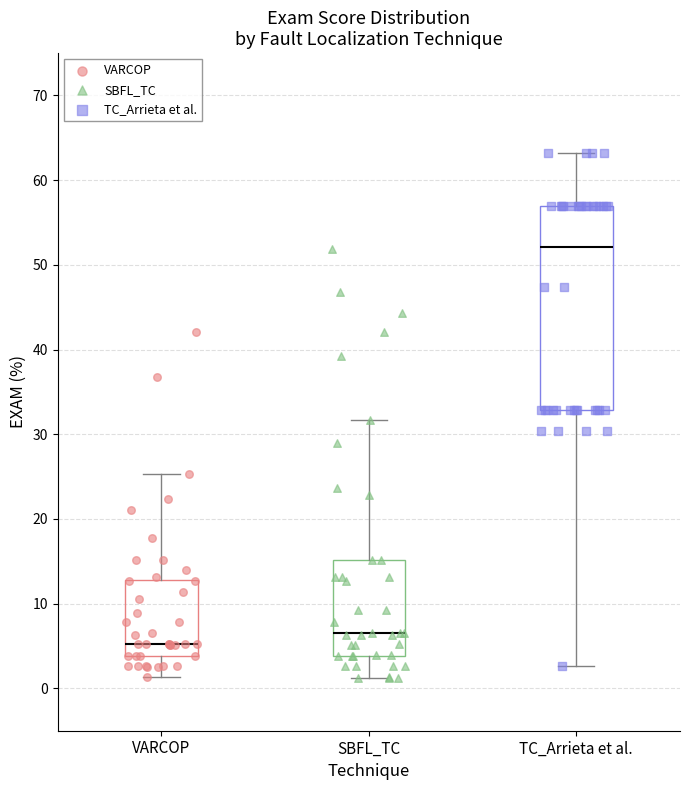

Reading left to right, read every box against the y-axis: the position of its median line, the range the box covers, and the ends of its whiskers. The values are not printed on the chart, so give them approximately, as read against the axis.

VARCOP: median 5, box 4 to 13, whiskers 1 to 25
SBFL_TC: median 7, box 4 to 15, whiskers 1 to 32
TC_Arrieta et al.: median 52, box 33 to 57, whiskers 3 to 63